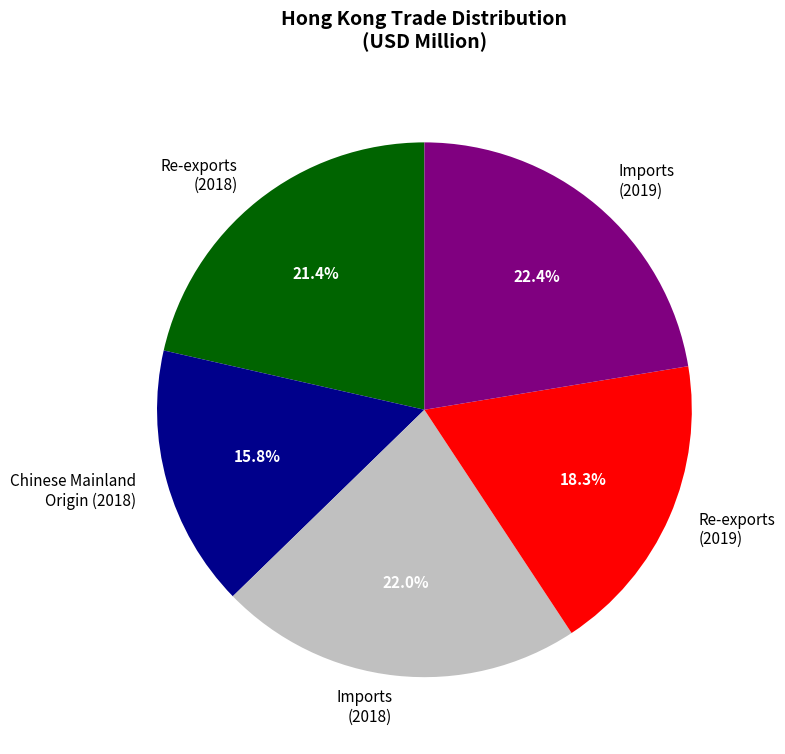

What is the ratio of the value at Chinese Mainland Origin (2018) to the value at Imports (2019)?

0.7